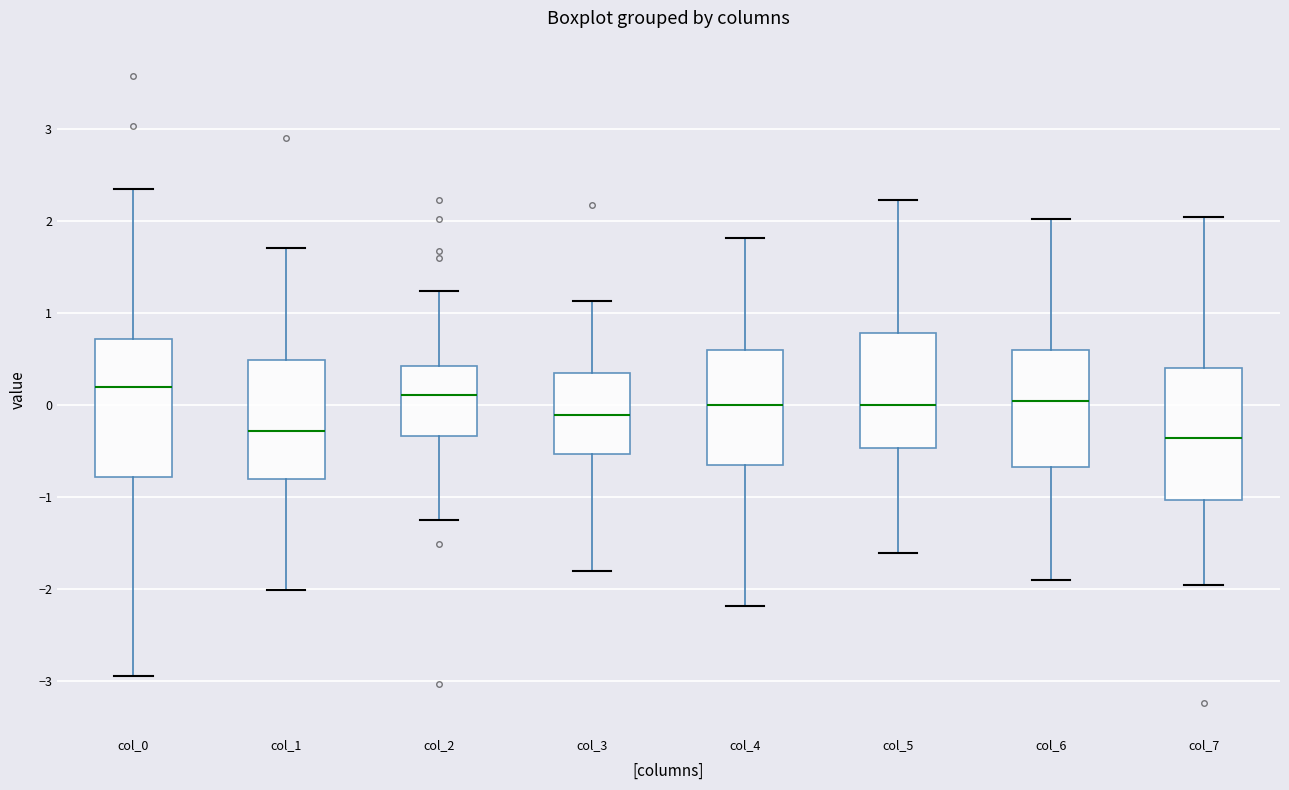

Reading left to right, transcribe this box plot: for each box, give where its median line is, the range the box spans, and where its two whiskers end, as read against the y-axis. The values are not printed on the chart, so give them approximately, as read against the axis.

col_0: median 0.2, box -0.8 to 0.7, whiskers -2.9 to 2.4
col_1: median -0.3, box -0.8 to 0.5, whiskers -2.0 to 1.7
col_2: median 0.1, box -0.3 to 0.4, whiskers -1.3 to 1.2
col_3: median -0.1, box -0.5 to 0.4, whiskers -1.8 to 1.1
col_4: median 0.0, box -0.6 to 0.6, whiskers -2.2 to 1.8
col_5: median 0.0, box -0.5 to 0.8, whiskers -1.6 to 2.2
col_6: median 0.0, box -0.7 to 0.6, whiskers -1.9 to 2.0
col_7: median -0.4, box -1.0 to 0.4, whiskers -2.0 to 2.1